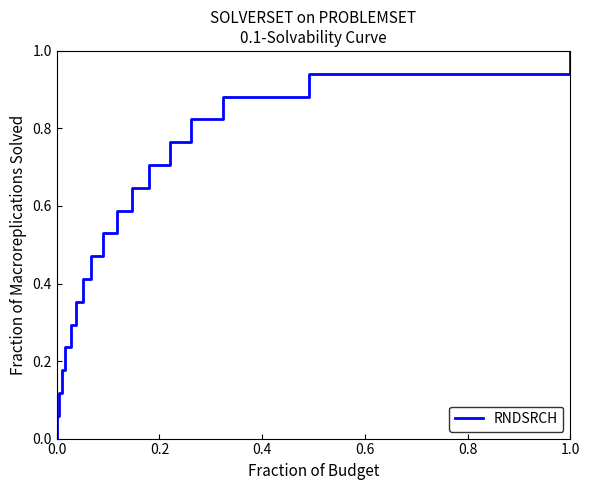

What is the difference between the maximum and minimum values?

1.0